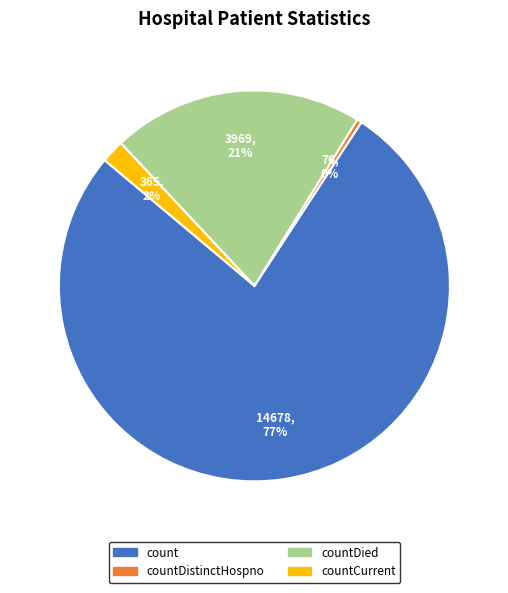

To the nearest percent, what is the average slice percentage?

25%